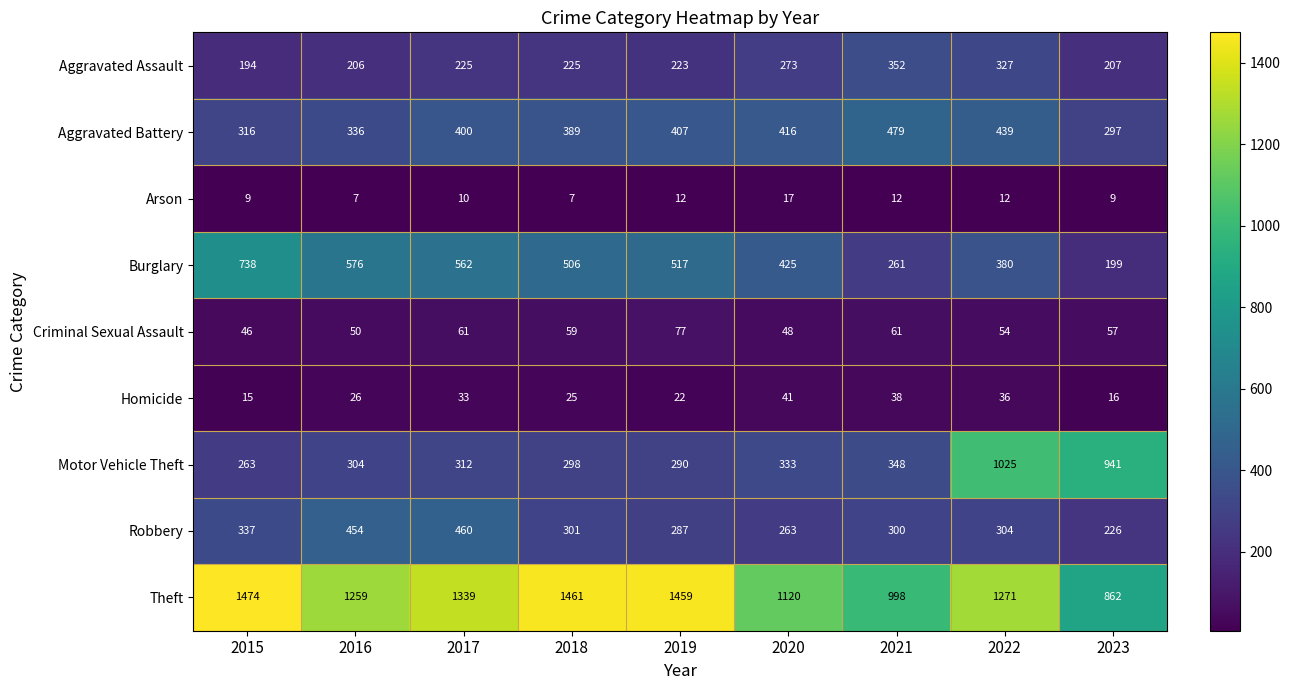

Which series has the largest total across all categories?

Theft